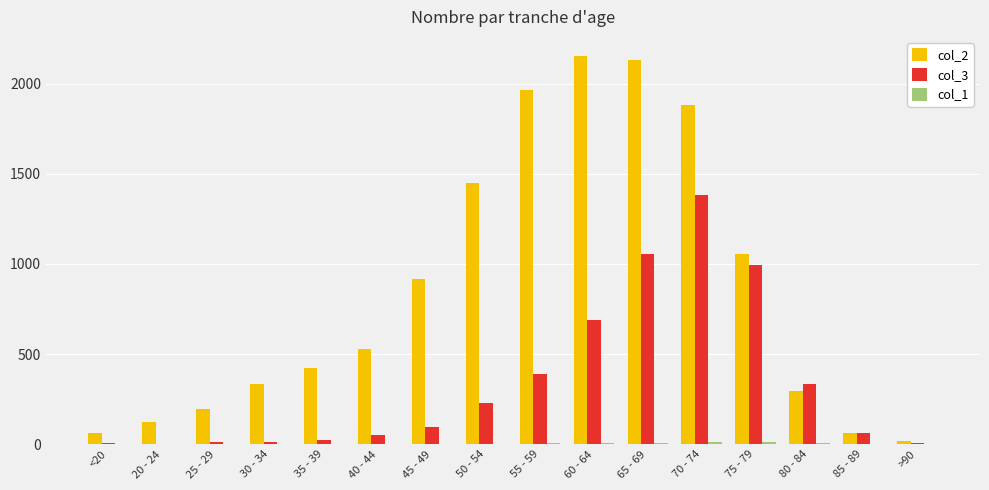

True or false: col_2 has a value of 1954 at 50 - 54.

False